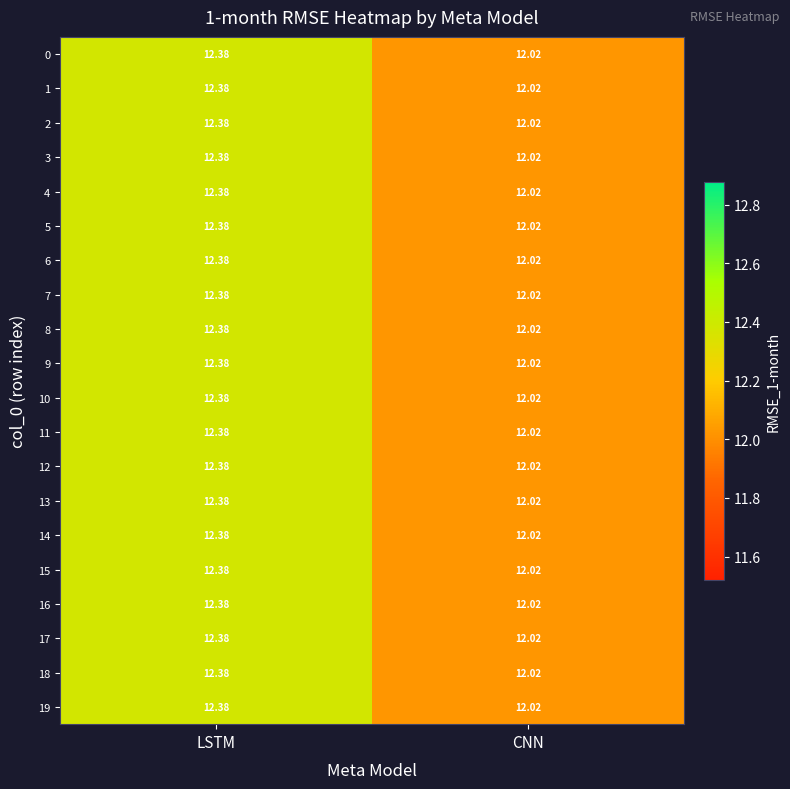

At which label is 9 closest to 12?

CNN